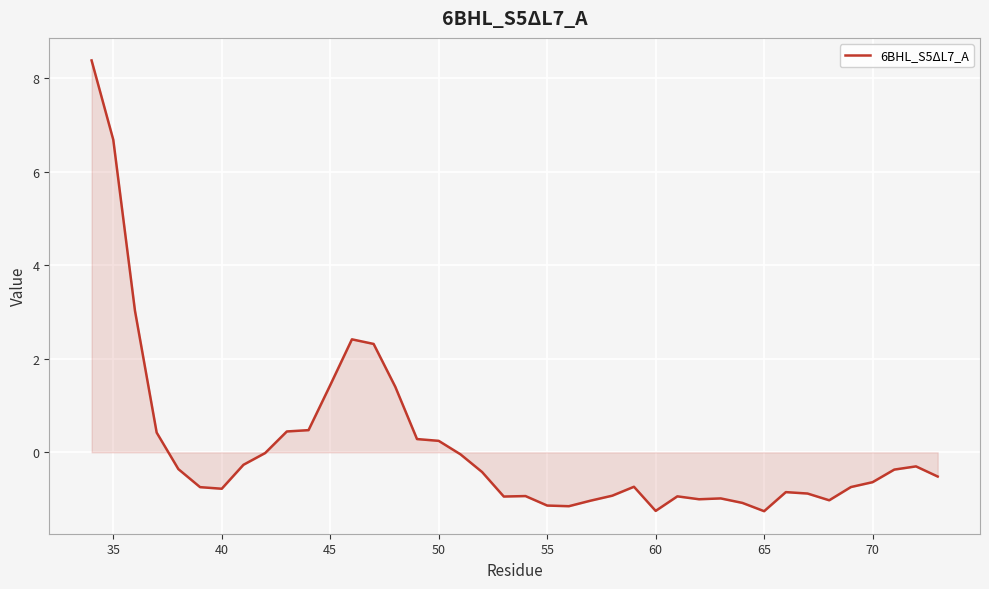

What is the maximum value shown in the chart?

8.4